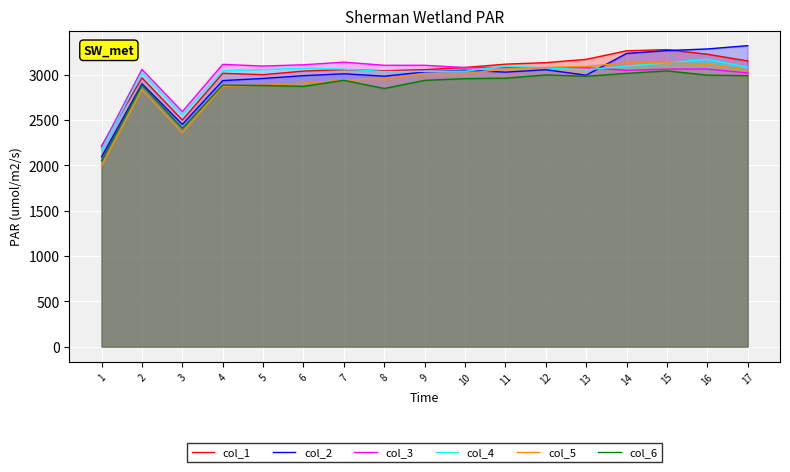

Between which two adjacent categories do col_3 and col_4 first intersect?

10 and 11